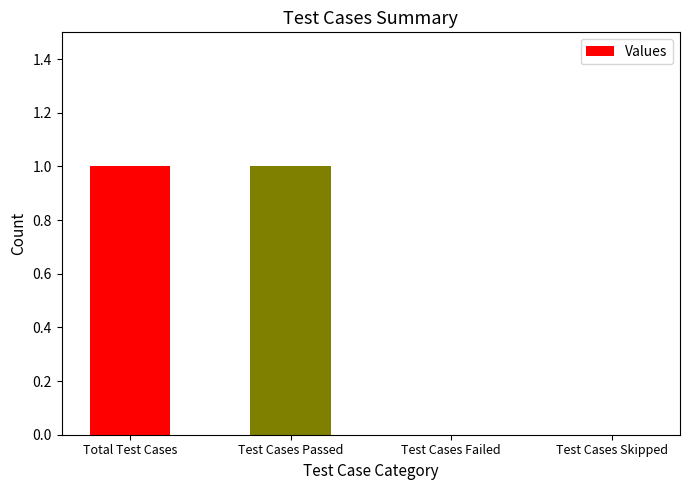

What is the change in value from Total Test Cases to Test Cases Failed?

-1